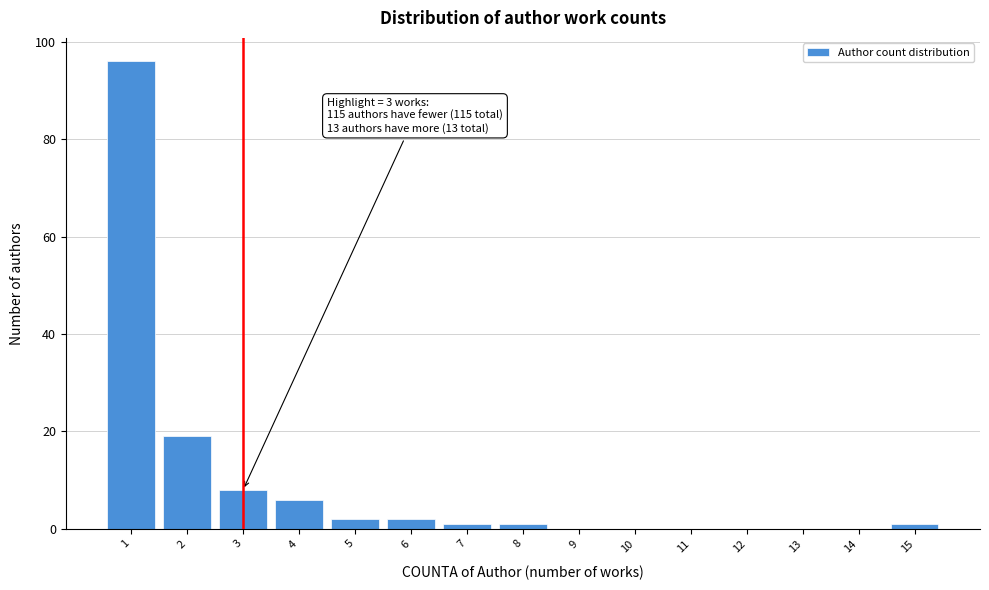

Over which range of the x-axis is the bar tallest?

0.5 to 1.5